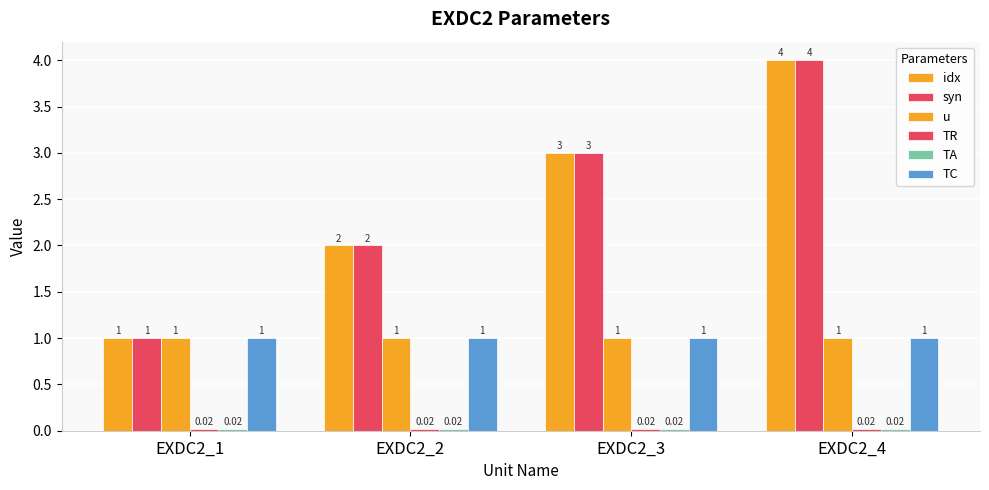

At EXDC2_1, list the series in order from smallest to largest.

TR, TA, idx, syn, u, TC